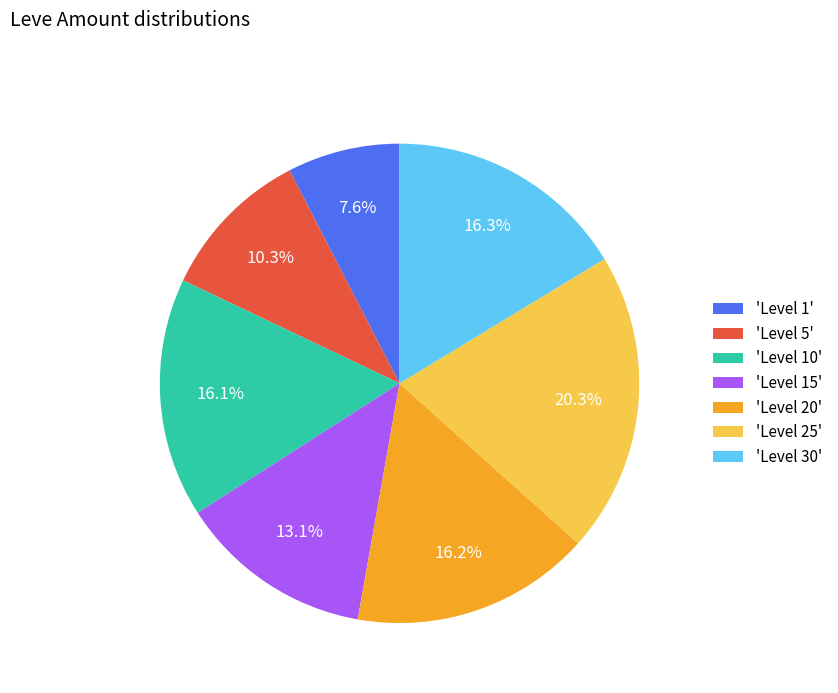

Count the number of slices in the pie.

7